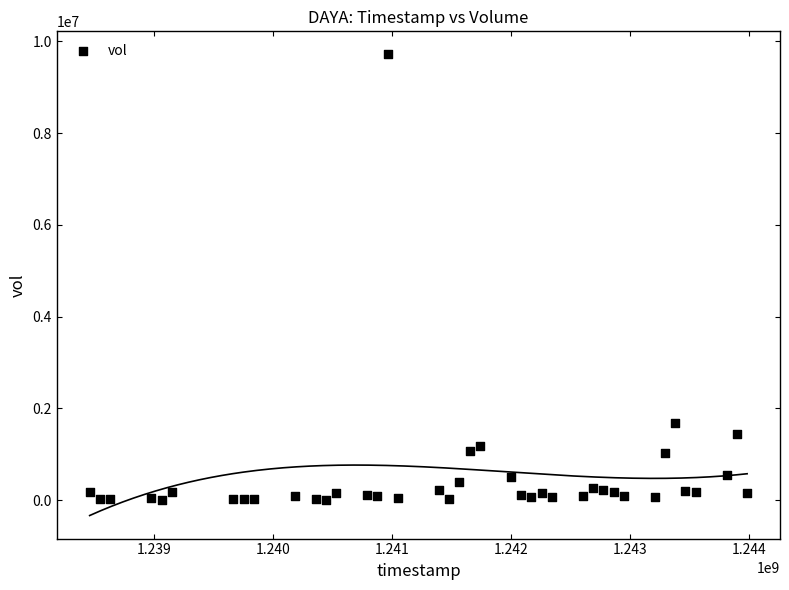

What Y value in the scatter plot is closest to 4857659?

1678500